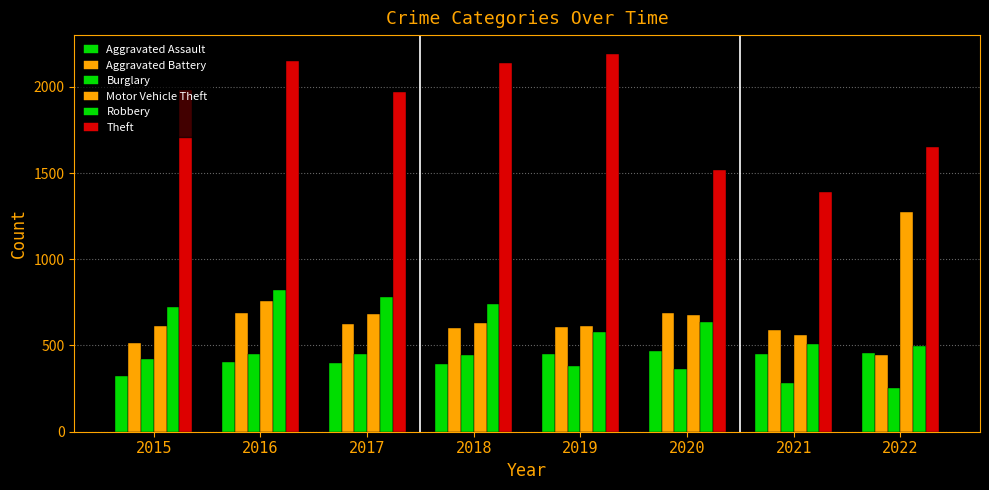

Is it true that Robbery equals 1092 at 2020?

False